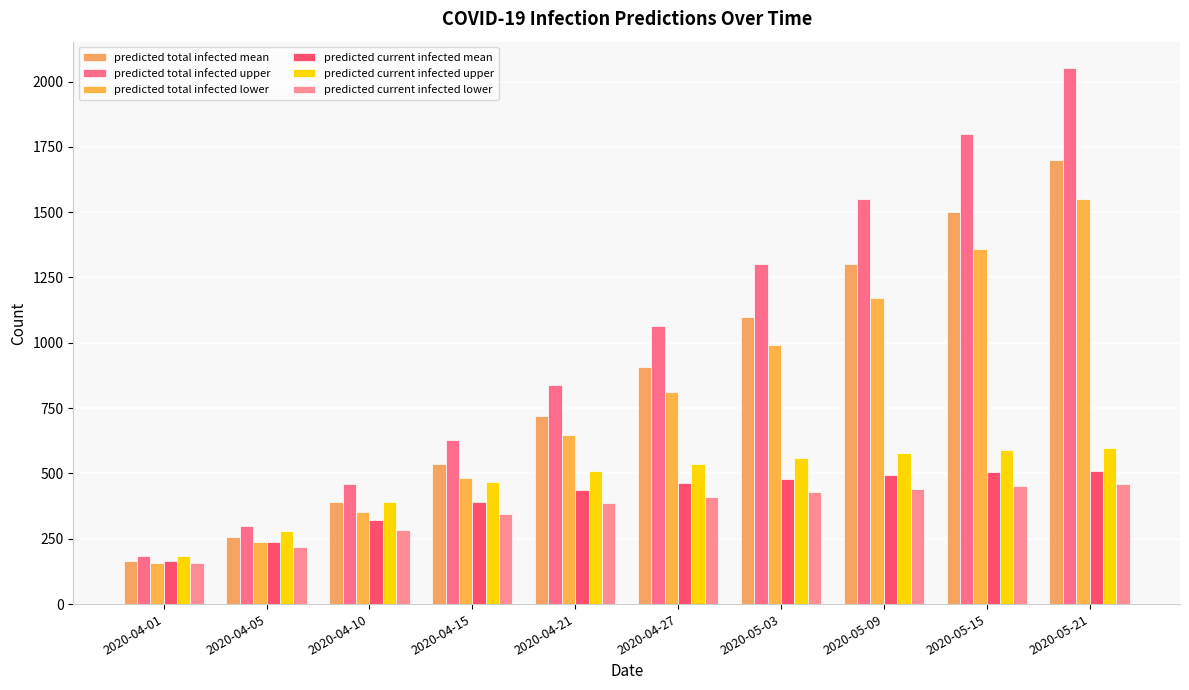

Count the number of data series in this chart.

6